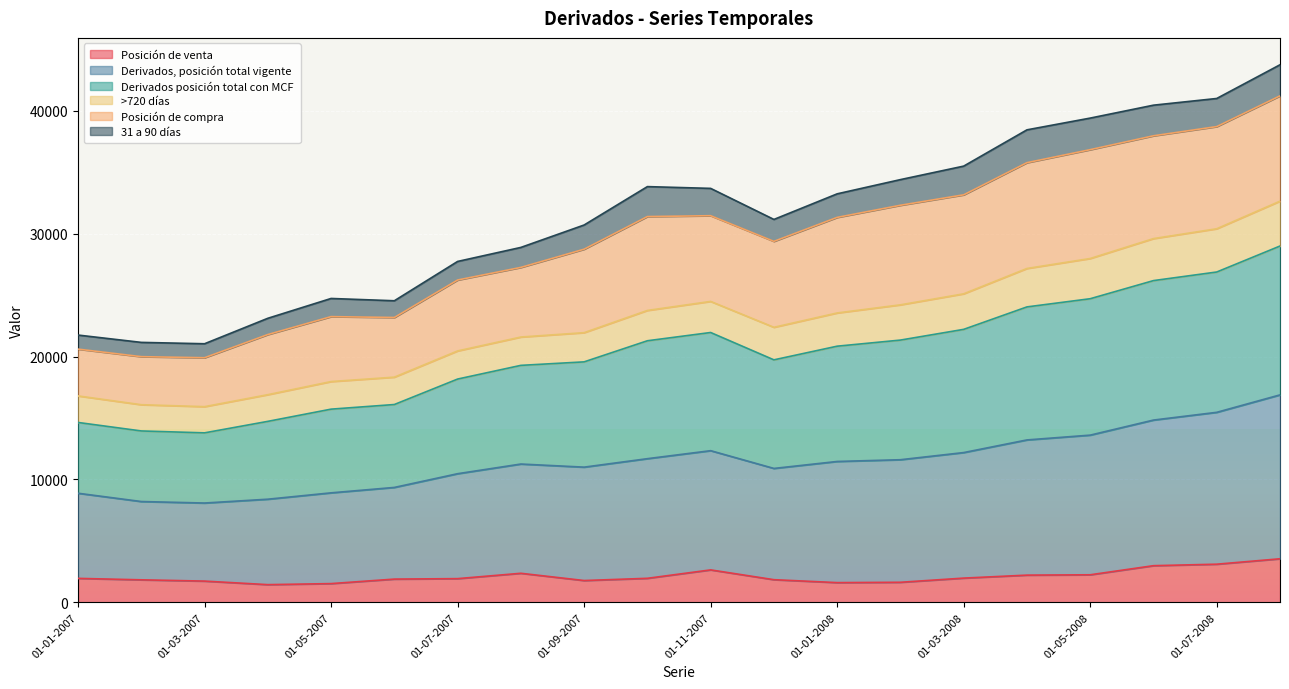

What is the total value across all series at 01-05-2007?

24728